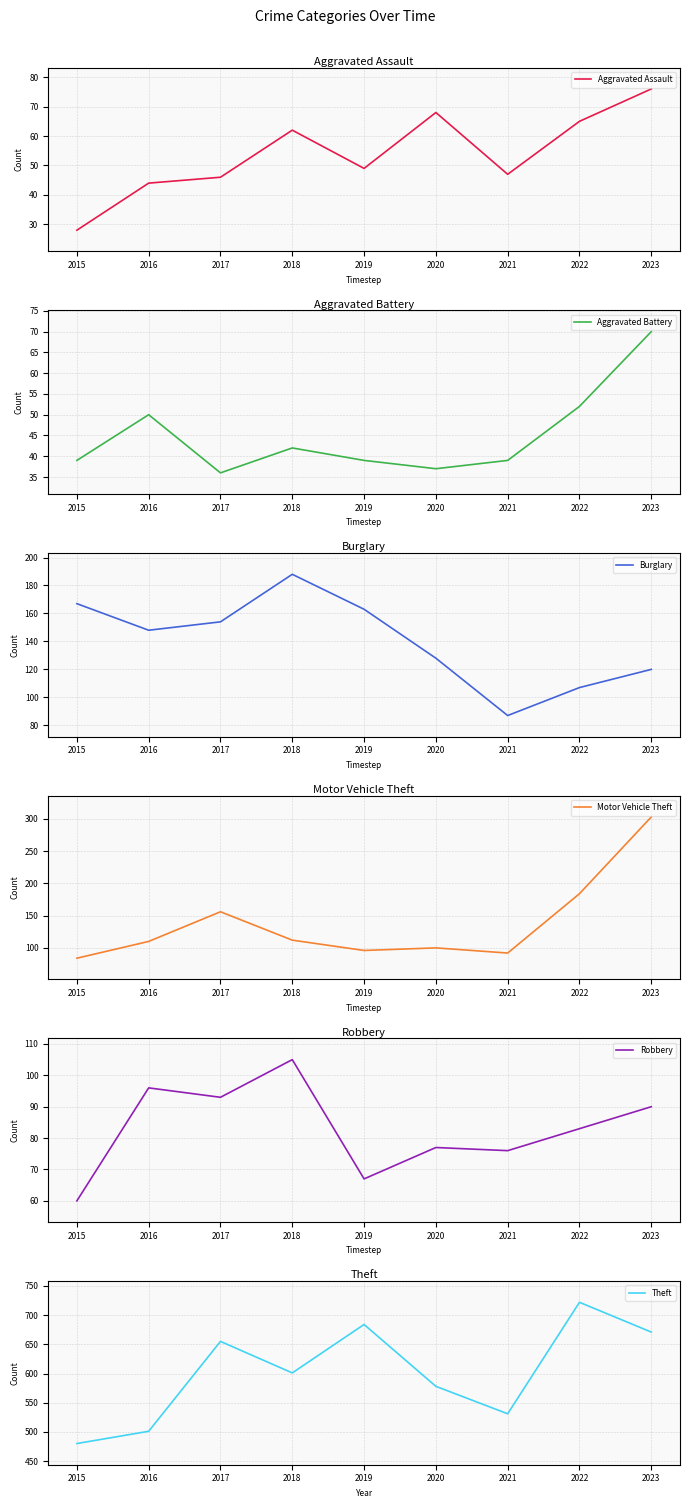

What is the sum of all Aggravated Battery values?

404